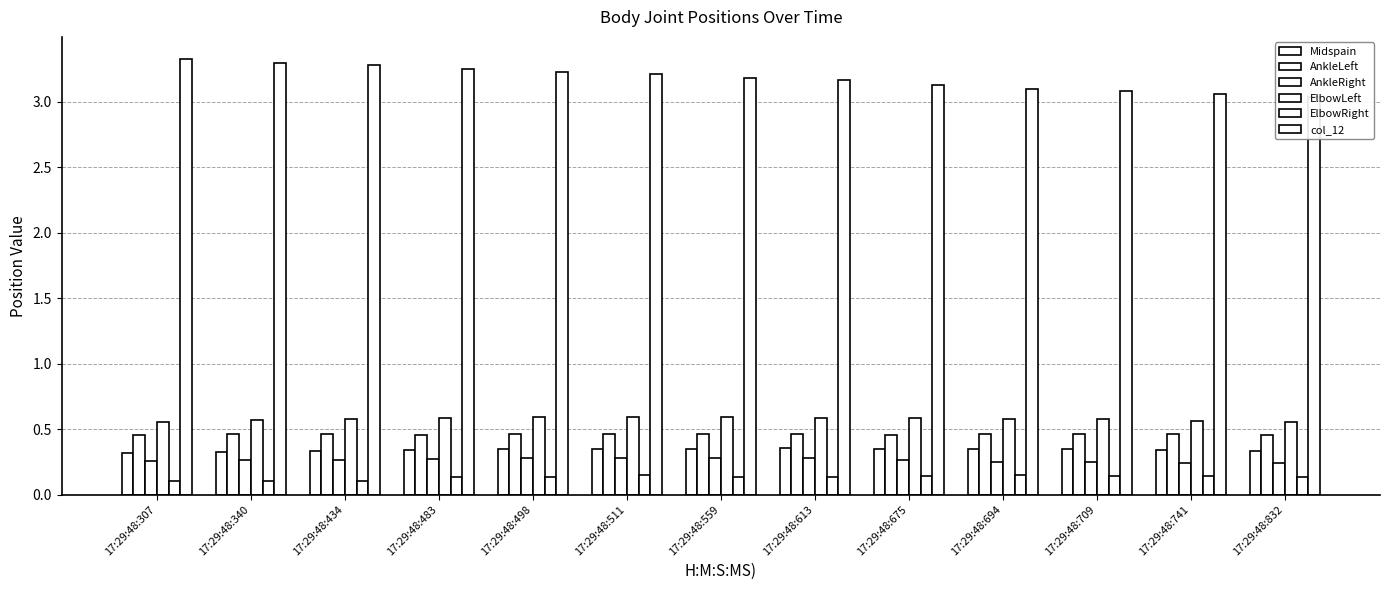

Reading left to right, what are all the values shown in this chart?

Midspain: 0.3	0.3	0.3	0.3	0.3	0.3	0.3	0.4	0.4	0.3	0.3	0.3	0.3
AnkleLeft: 0.5	0.5	0.5	0.5	0.5	0.5	0.5	0.5	0.5	0.5	0.5	0.5	0.5
AnkleRight: 0.3	0.3	0.3	0.3	0.3	0.3	0.3	0.3	0.3	0.3	0.2	0.2	0.2
ElbowLeft: 0.6	0.6	0.6	0.6	0.6	0.6	0.6	0.6	0.6	0.6	0.6	0.6	0.6
ElbowRight: 0.1	0.1	0.1	0.1	0.1	0.1	0.1	0.1	0.1	0.1	0.1	0.1	0.1
col_12: 3.3	3.3	3.3	3.2	3.2	3.2	3.2	3.2	3.1	3.1	3.1	3.1	3.0